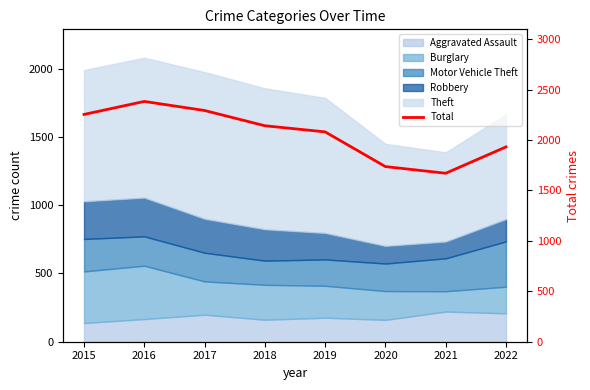

Rank the categories by value from lowest to highest.

2021, 2020, 2022, 2019, 2018, 2015, 2017, 2016